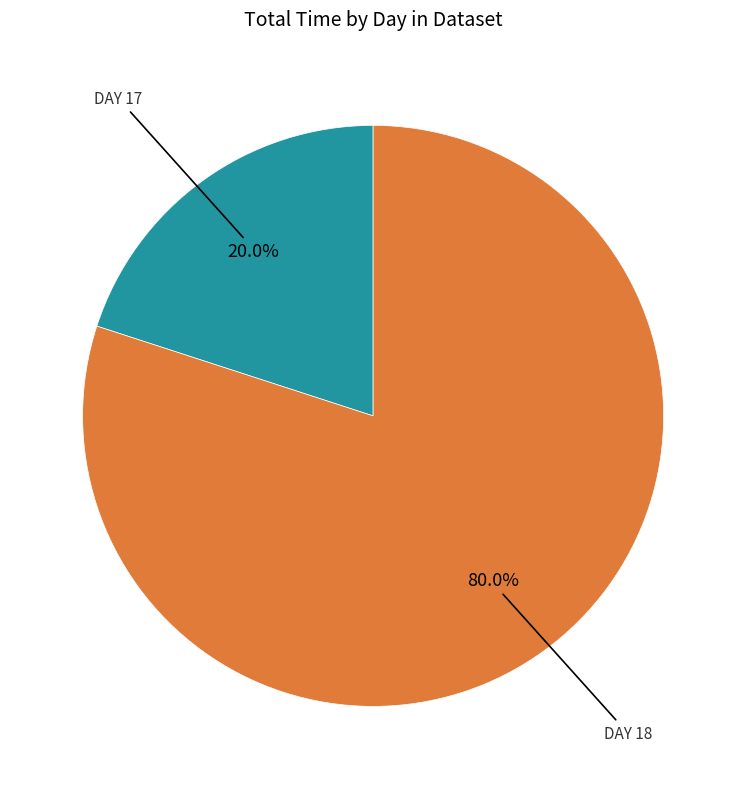

Does any single category account for the majority?

Yes